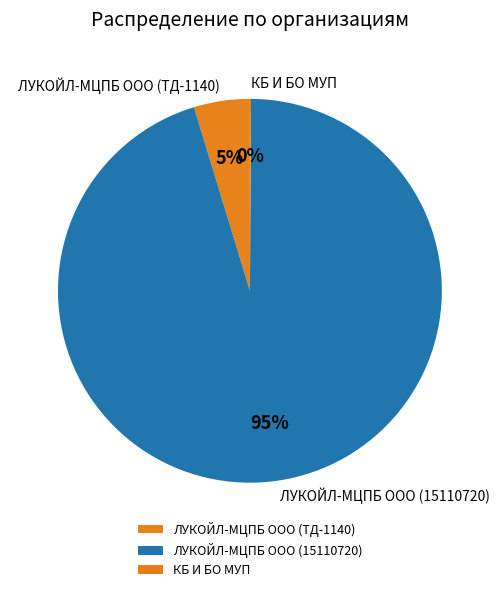

To the nearest percent, what is the average slice percentage?

33%